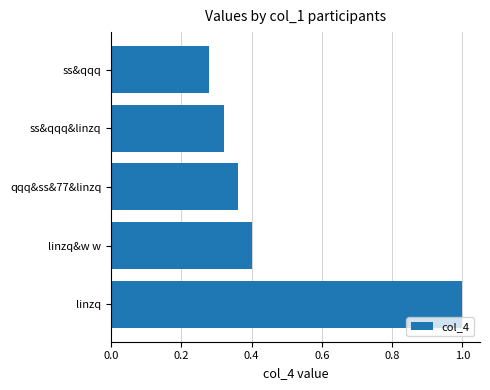

List the labels in order of value, largest first.

linzq, linzq&w w, qqq&ss&77&linzq, ss&qqq&linzq, ss&qqq